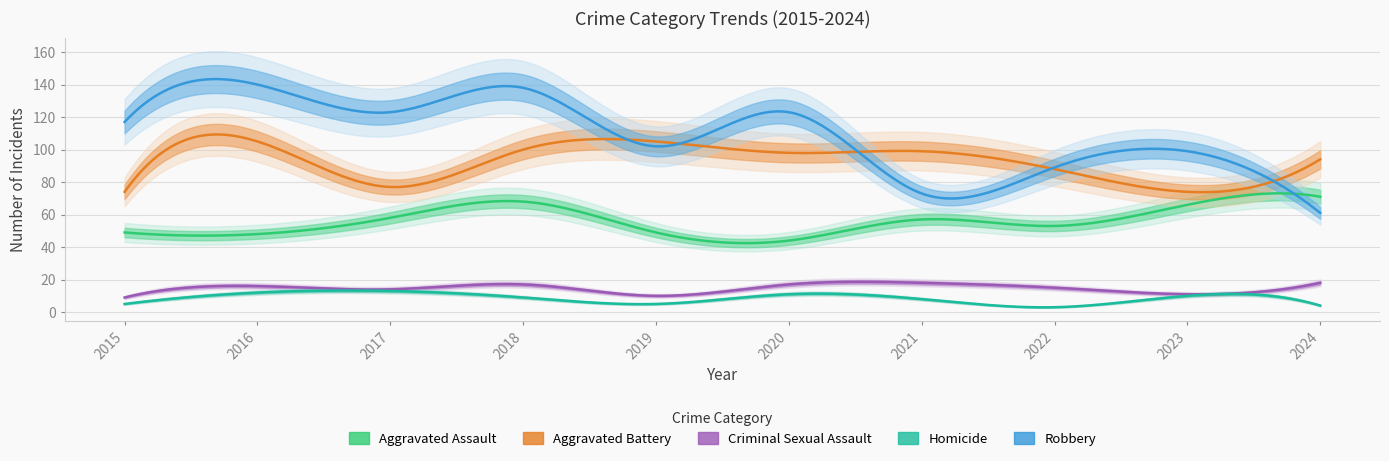

At which category does the chart reach its minimum across all series?

2022